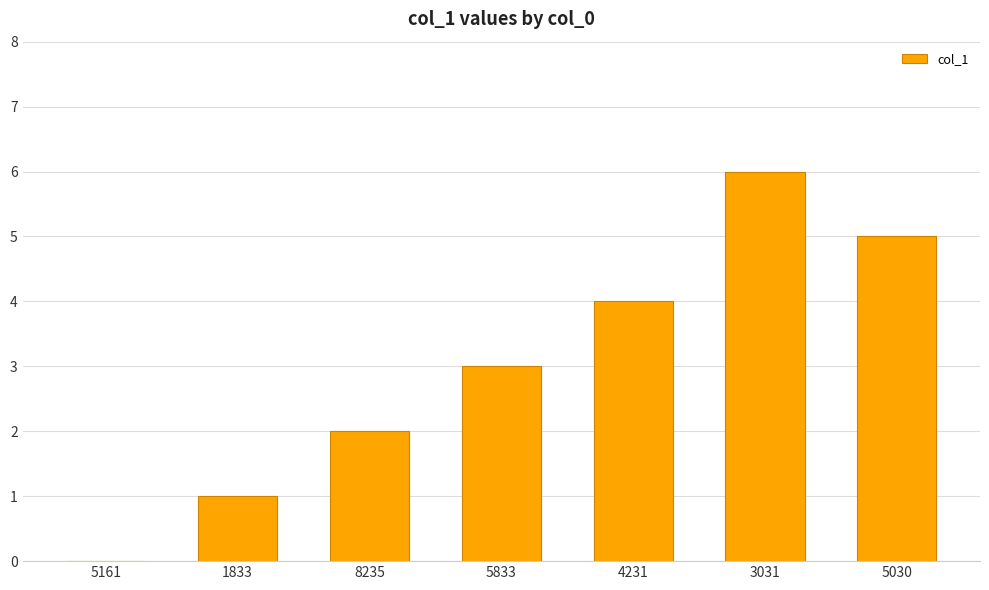

Read the value at 4231.

4